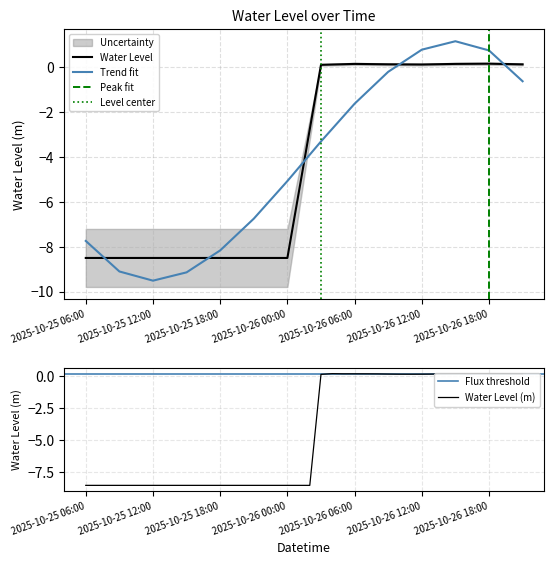

Does the chart display data point markers on the line(s)?

No